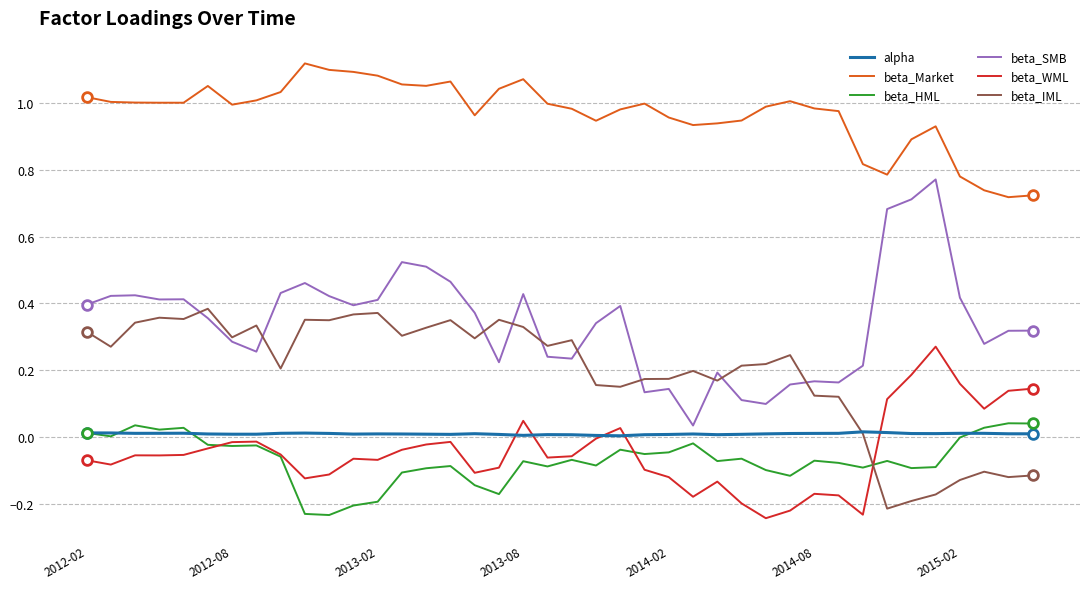

True or false: beta_SMB and beta_WML cross at least once.

False